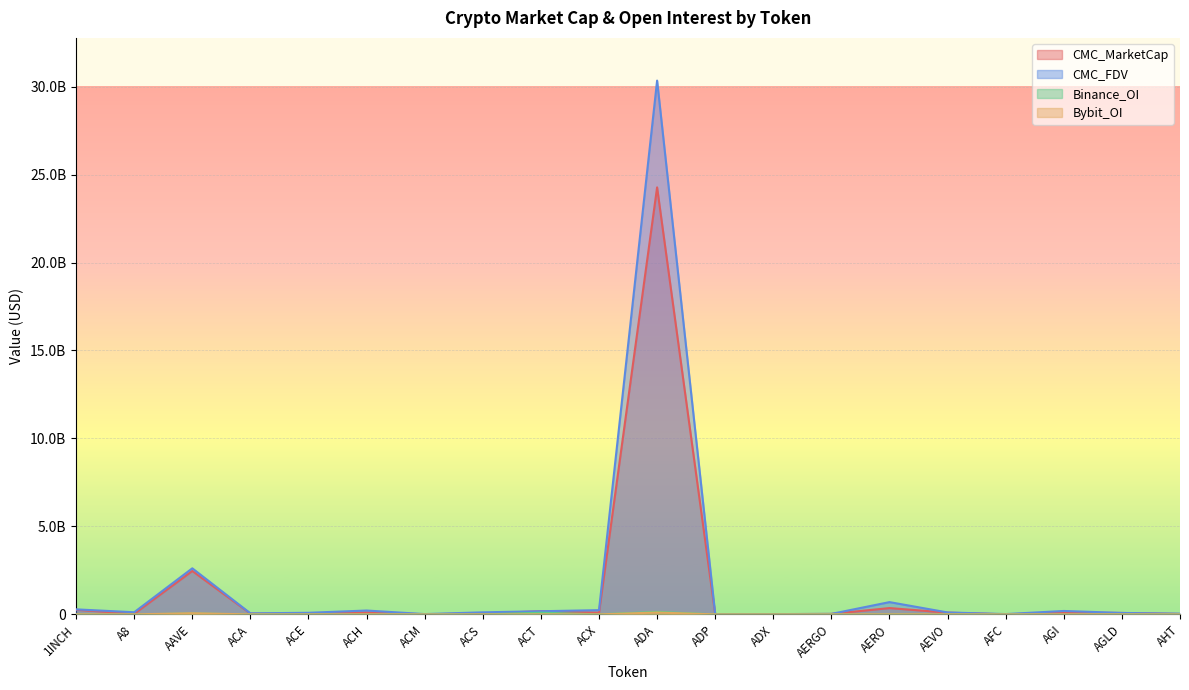

Is it true that CMC_FDV equals 59849119 at ACA?

True